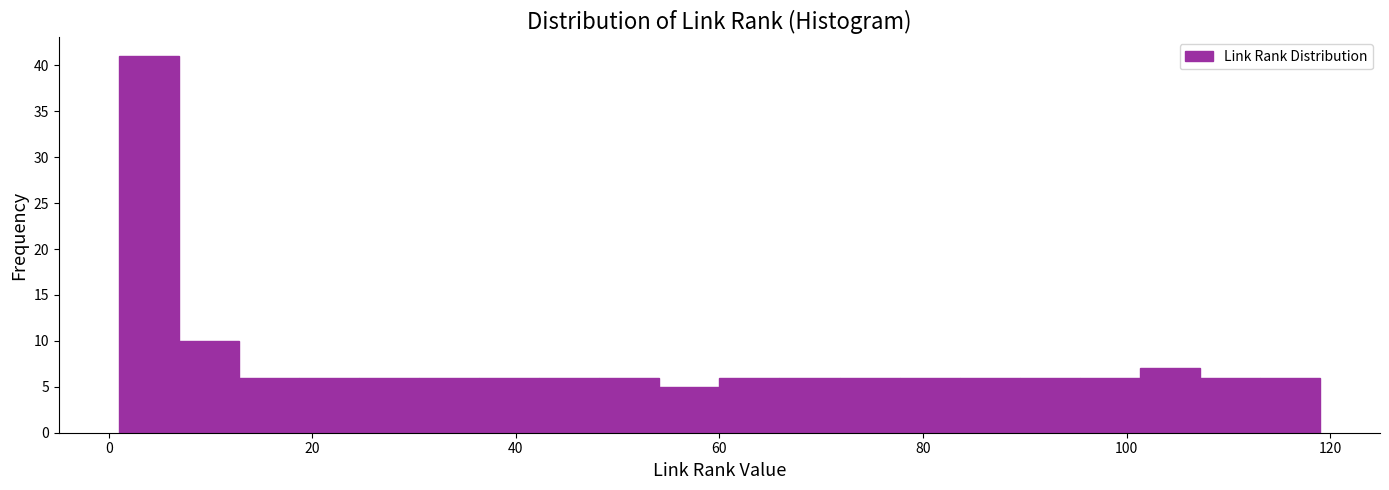

Read against the x-axis, roughly where is the centre of the tallest bar?

4